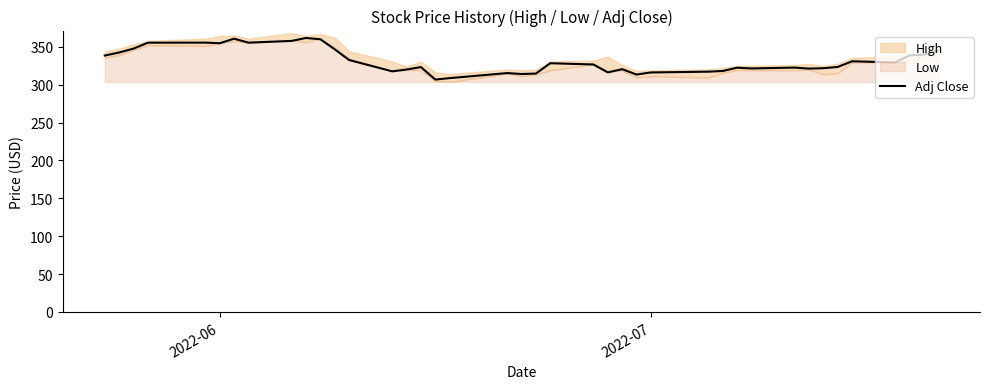

Reading right to left, what are all the values shown in this chart?

345.3	339.6	338.7	329.4	331.0	323.5	321.8	321.3	322.6	321.5	322.5	318.1	317.2	316.2	313.5	320.6	316.3	326.8	328.4	314.8	314.2	315.4	308.7	306.8	323.3	320.1	317.7	332.6	346.8	360.0	361.7	357.9	355.6	360.8	354.8	355.6	355.5	347.7	342.6	338.5